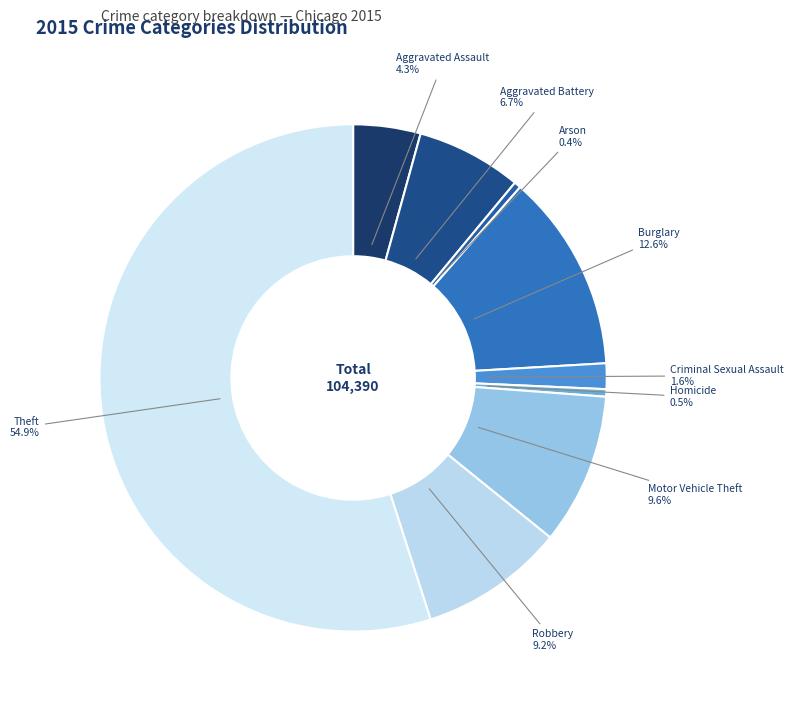

True or false: Aggravated Battery accounts for 13% of the total.

False